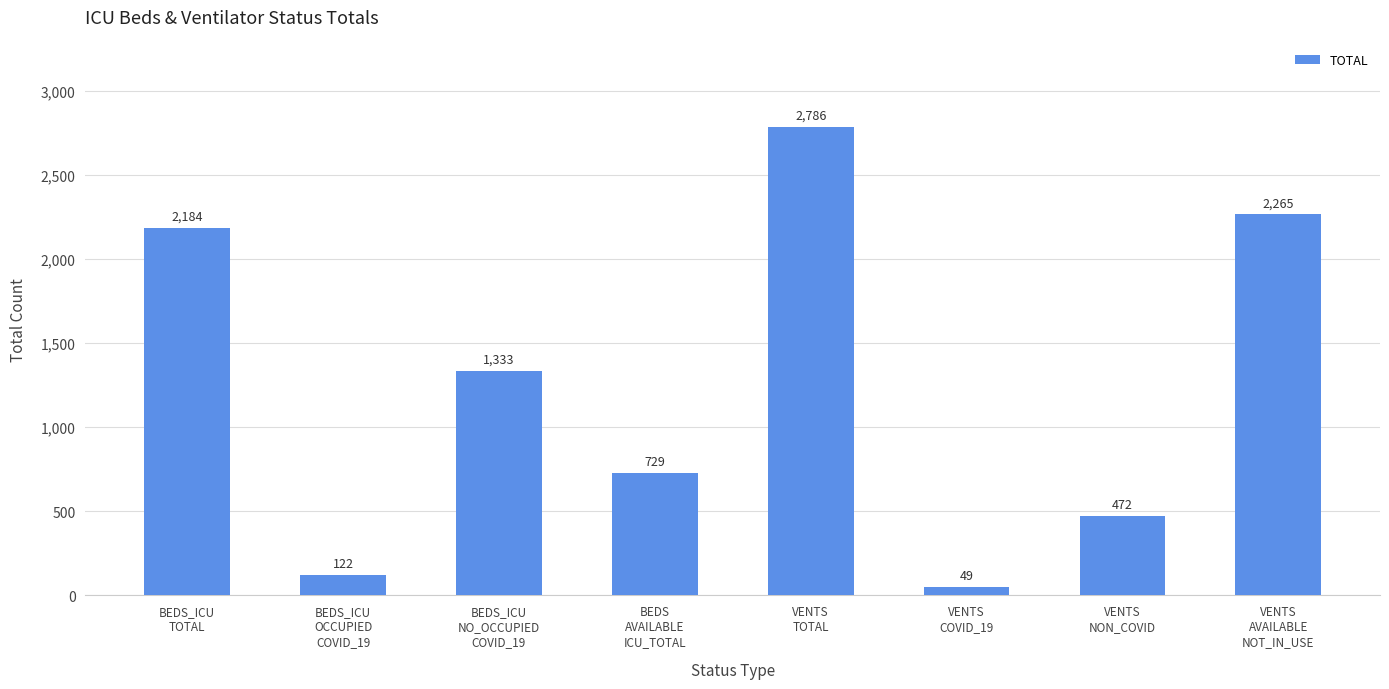

What is the label of the 8th bar from the right?

BEDS_ICU
TOTAL